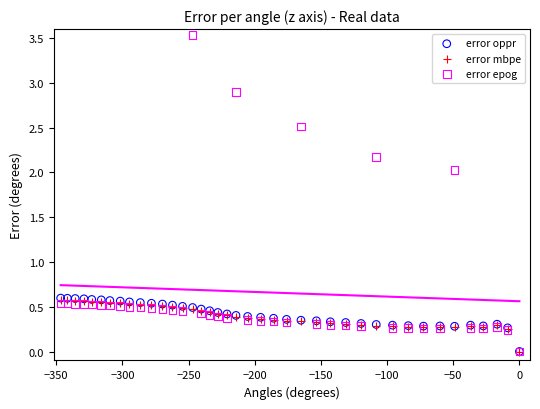

What are all the series names shown in the legend?

error oppr, error mbpe, error epog